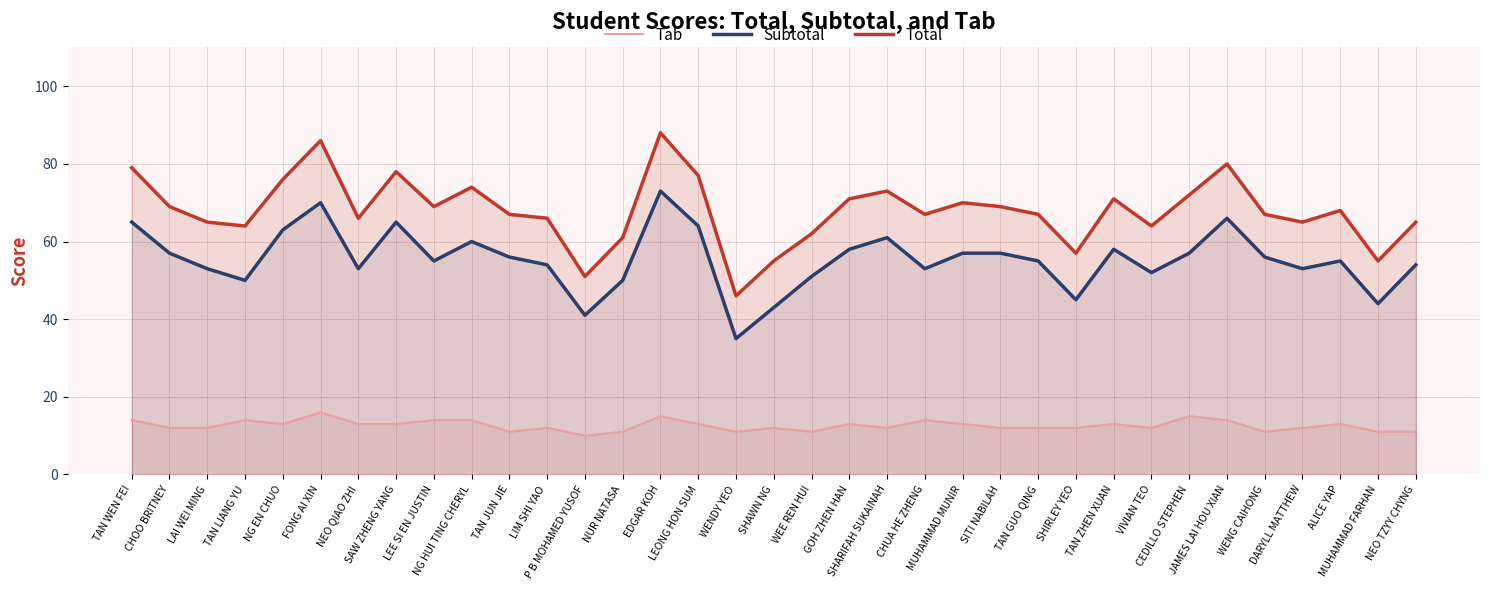

How many lines are shown in the chart?

3